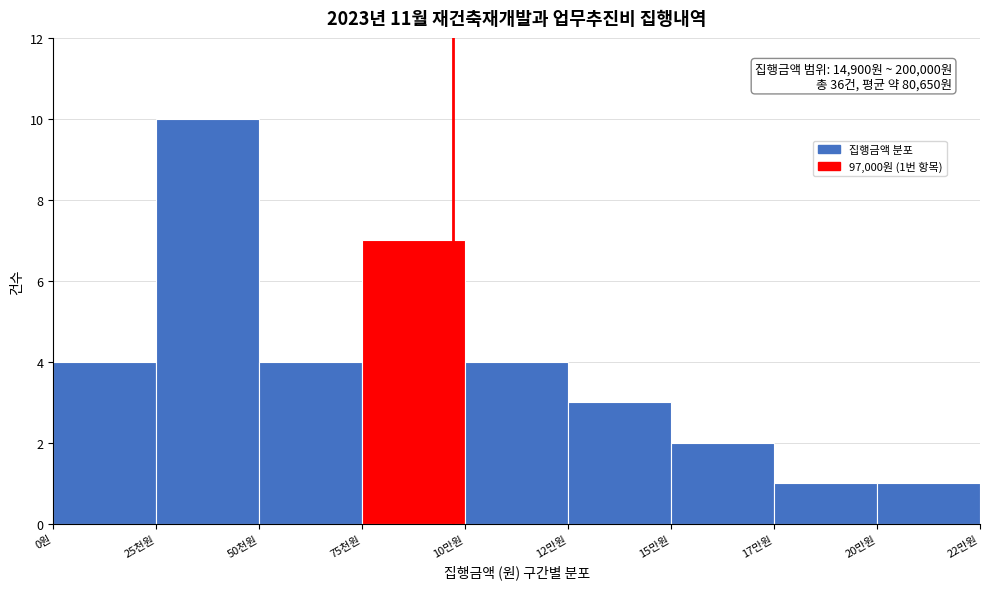

Reading left to right, what are all the values shown in this chart?

0원=4	25천원=10	50천원=4	75천원=7	10만원=4	12만원=3	15만원=2	17만원=1	20만원=1